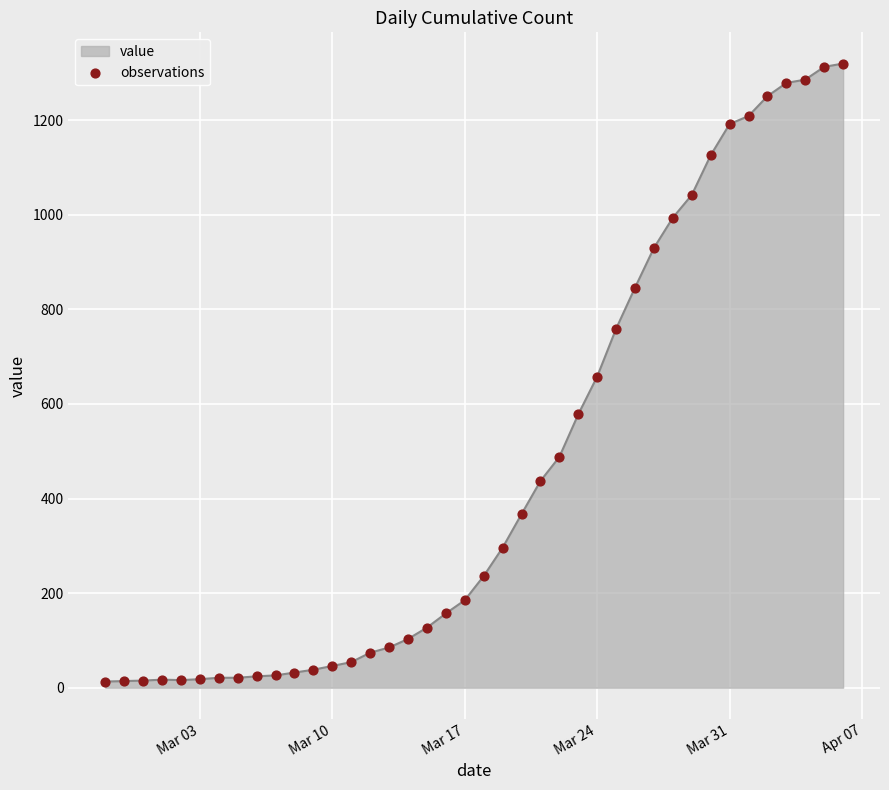

What is the maximum value shown in the chart?

1320